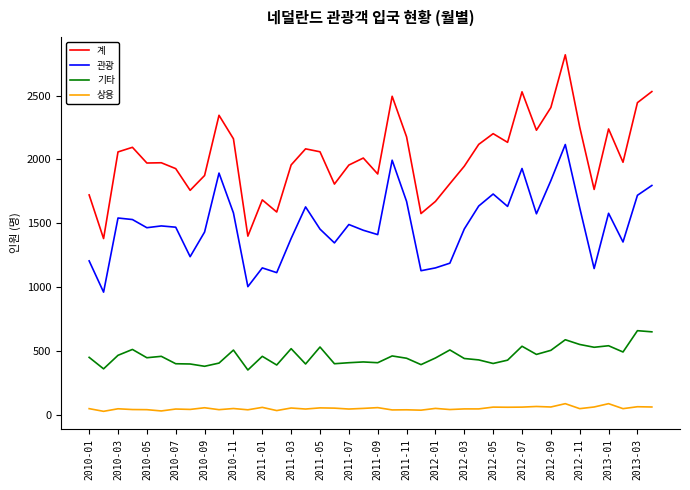

Rank the series by their average value, from lowest to highest.

상용, 기타, 관광, 계